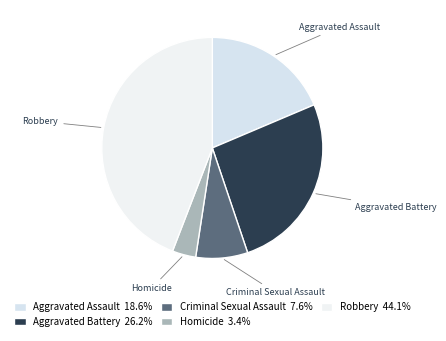

Is the sum of Homicide and Robbery greater than half?

No